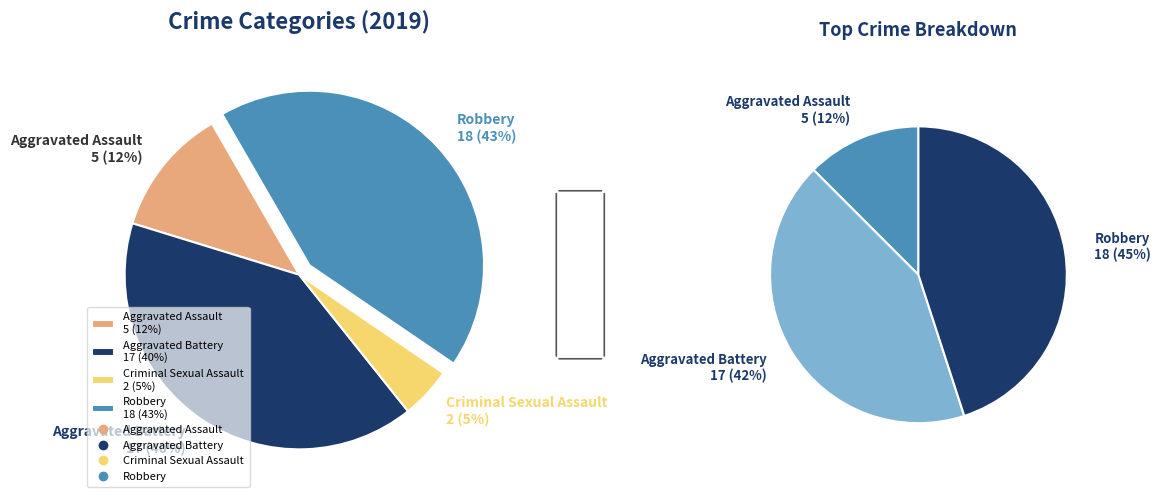

What is the change in value from Aggravated Battery to Robbery?

+1